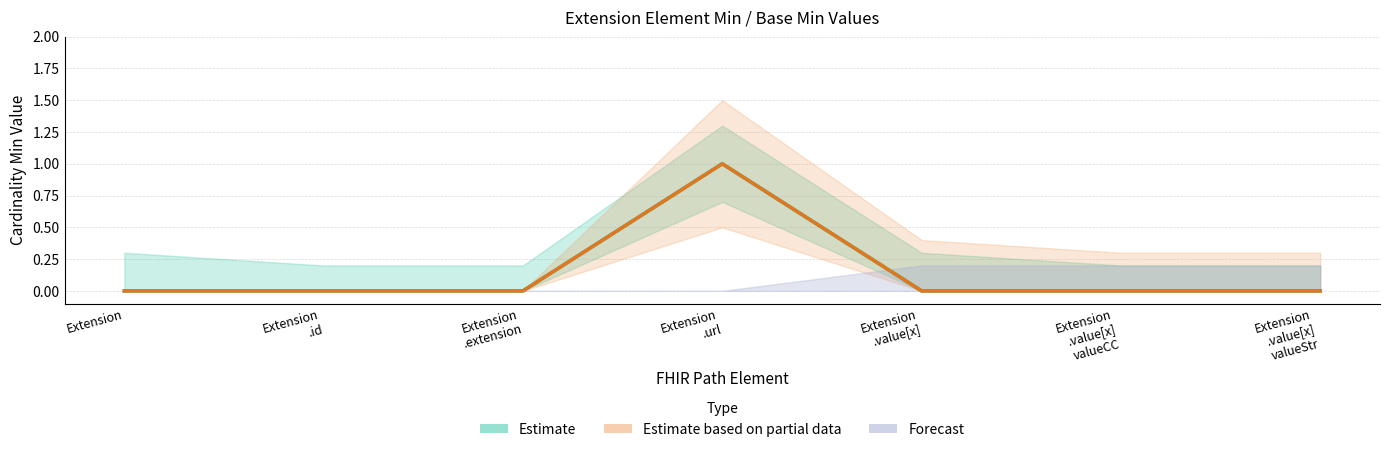

Is the value of Estimate based on partial data at Extension greater than the value of Estimate at Extension
.extension?

No